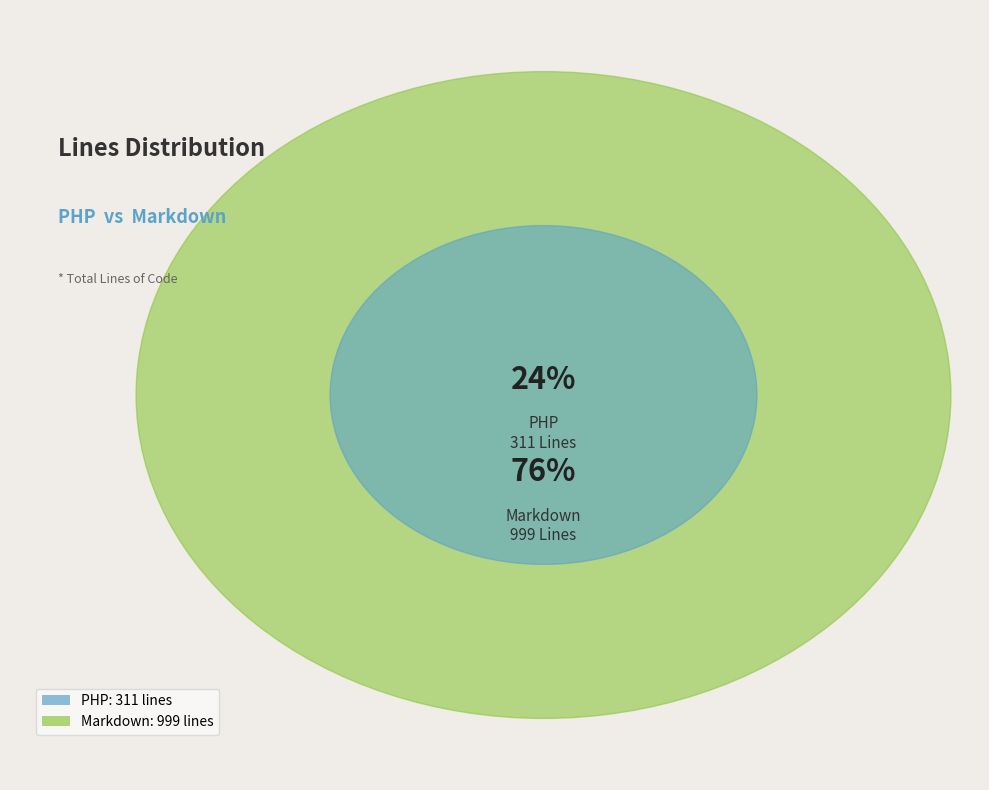

Rank the categories by value from lowest to highest.

PHP, Markdown